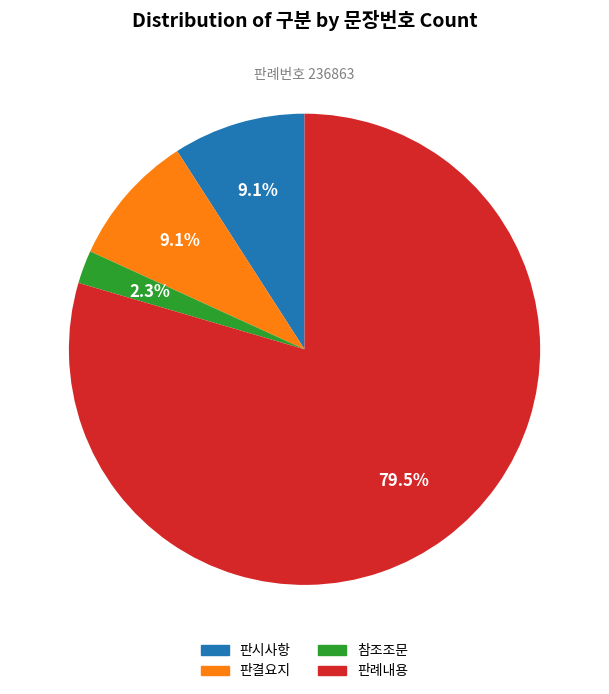

Which category has the biggest portion of the pie?

판례내용